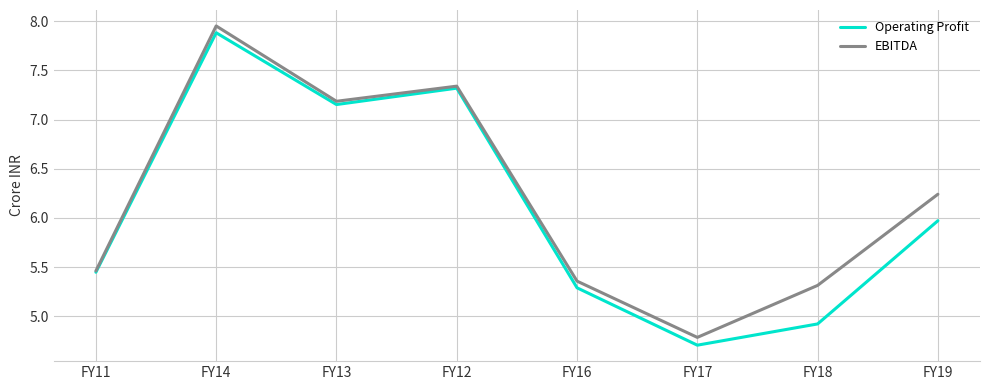

At which category does EBITDA reach its first local valley?

FY13